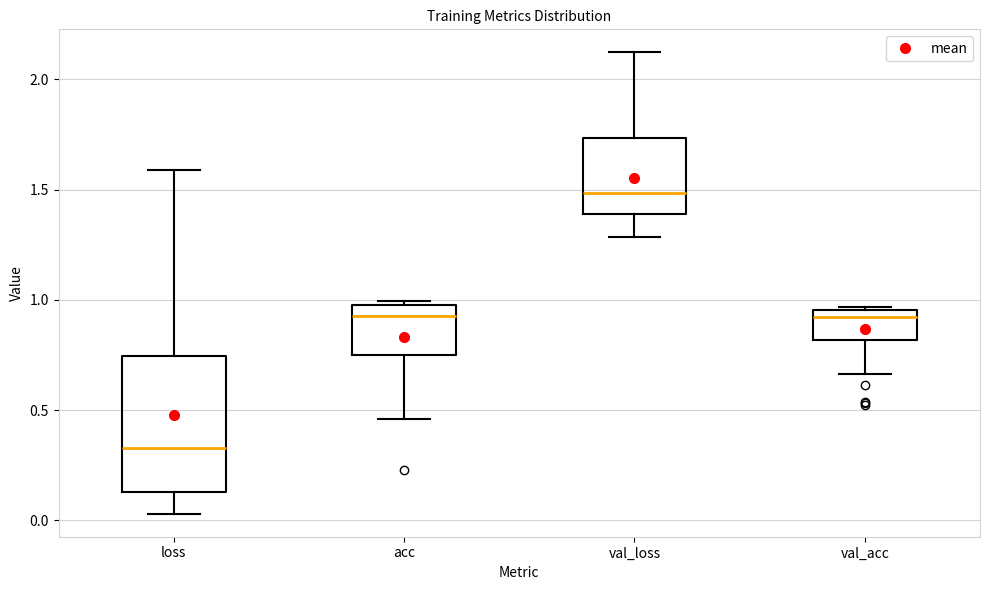

Reading left to right, read every box against the y-axis: the position of its median line, the range the box covers, and the ends of its whiskers. The values are not printed on the chart, so give them approximately, as read against the axis.

loss: median 0.35, box 0.15 to 0.75, whiskers 0.05 to 1.60
acc: median 0.95, box 0.75 to 1.00, whiskers 0.45 to 1.00
val_loss: median 1.50, box 1.40 to 1.75, whiskers 1.30 to 2.10
val_acc: median 0.90, box 0.80 to 0.95, whiskers 0.65 to 0.95